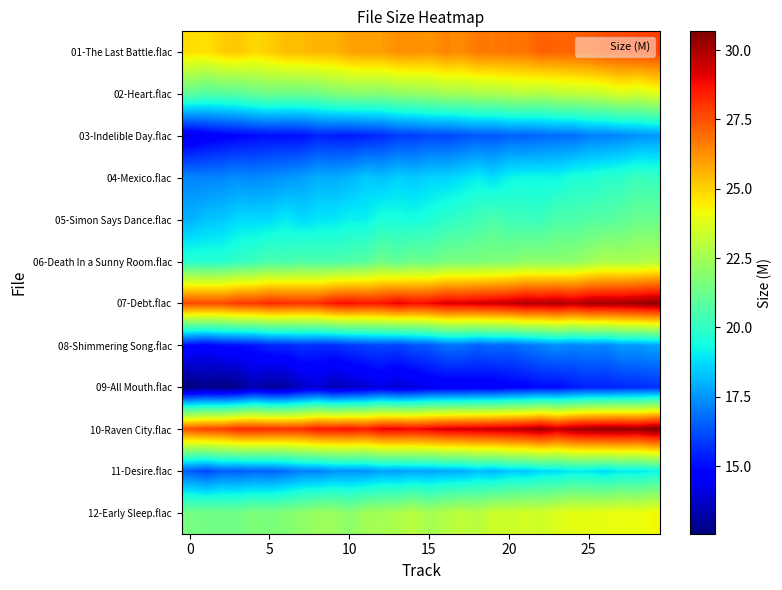

Reading left to right, what are all the values shown in this chart?

01-The Last Battle.flac: 24.8	24.7	25.1	25.2	24.9	25.1	25.4	25.4	25.6	25.6	25.9	26.0	26.0	26.3	26.3	26.2	26.5	26.4	26.7	26.7	26.8	26.8	27.2	27.1	27.2	27.3	27.5	27.6	27.7	27.8
02-Heart.flac: 21.0	20.7	20.8	20.8	21.2	21.3	21.3	21.2	21.4	21.7	21.8	21.9	21.8	22.0	22.1	22.2	22.4	22.4	22.6	22.6	22.8	22.9	22.7	23.0	23.1	23.1	23.3	23.7	23.4	23.8
03-Indelible Day.flac: 14.2	14.5	14.7	14.8	15.0	15.1	15.0	15.1	15.4	15.4	15.3	15.4	15.6	15.9	15.9	16.1	16.0	16.2	16.4	16.4	16.6	16.5	16.7	16.8	16.8	17.1	17.1	17.2	17.4	17.5
04-Mexico.flac: 17.2	17.2	17.2	17.4	17.3	17.4	17.5	17.7	18.0	17.9	18.1	18.4	18.3	18.5	18.4	18.6	18.6	18.8	19.1	18.8	19.2	19.3	19.3	19.3	19.6	19.6	19.8	19.9	20.2	20.1
05-Simon Says Dance.flac: 18.0	18.3	18.4	18.7	18.7	18.8	19.0	18.7	18.9	19.0	19.2	19.1	19.5	19.5	19.4	19.6	19.9	20.1	20.3	20.6	20.3	20.2	20.1	20.6	20.5	20.7	20.8	21.0	21.2	21.2
06-Death In a Sunny Room.flac: 19.7	19.7	19.7	20.0	20.2	20.6	20.4	20.6	20.5	20.5	20.7	20.8	21.3	21.0	21.3	21.2	21.6	21.6	21.6	21.7	21.7	22.0	22.0	22.0	22.1	22.4	22.7	22.6	22.6	22.8
07-Debt.flac: 27.7	27.6	27.6	28.0	28.0	28.2	28.1	28.0	28.1	28.7	28.8	28.6	28.7	29.1	28.8	28.9	29.2	29.2	29.4	29.4	29.6	29.9	29.8	30.0	29.7	30.1	30.1	30.1	30.3	30.4
08-Shimmering Song.flac: 15.0	14.7	15.1	15.1	15.2	15.5	15.5	15.8	15.6	15.7	15.8	16.0	16.1	16.0	16.3	16.4	16.9	16.9	16.6	16.8	16.7	16.9	17.2	17.4	17.2	17.3	17.2	17.6	17.6	17.8
09-All Mouth.flac: 12.6	12.8	12.6	12.8	13.4	13.0	13.1	13.7	14.0	13.4	13.7	13.9	14.2	13.9	14.1	14.4	14.4	14.4	14.5	14.4	14.7	14.8	15.0	15.0	15.2	15.4	15.4	15.5	15.6	15.7
10-Raven City.flac: 27.5	27.8	27.8	28.3	28.3	28.2	28.1	28.2	28.6	28.6	28.7	28.5	29.0	29.0	28.9	29.1	29.3	29.4	29.4	29.6	29.7	29.8	30.1	29.6	30.1	30.2	30.4	30.4	30.3	30.7
11-Desire.flac: 16.5	16.1	16.6	16.5	16.6	16.6	16.8	17.2	17.2	17.4	17.5	17.4	17.7	17.7	17.8	17.7	17.9	17.9	18.3	18.0	18.4	18.4	18.7	18.7	19.0	18.9	18.7	19.0	19.0	19.2
12-Early Sleep.flac: 21.5	21.5	21.4	21.4	21.7	21.6	21.8	22.0	22.3	22.3	22.0	22.4	22.5	22.7	23.0	22.5	22.8	23.1	22.9	23.4	23.4	23.6	23.5	23.8	23.9	23.9	24.0	24.1	24.0	24.2